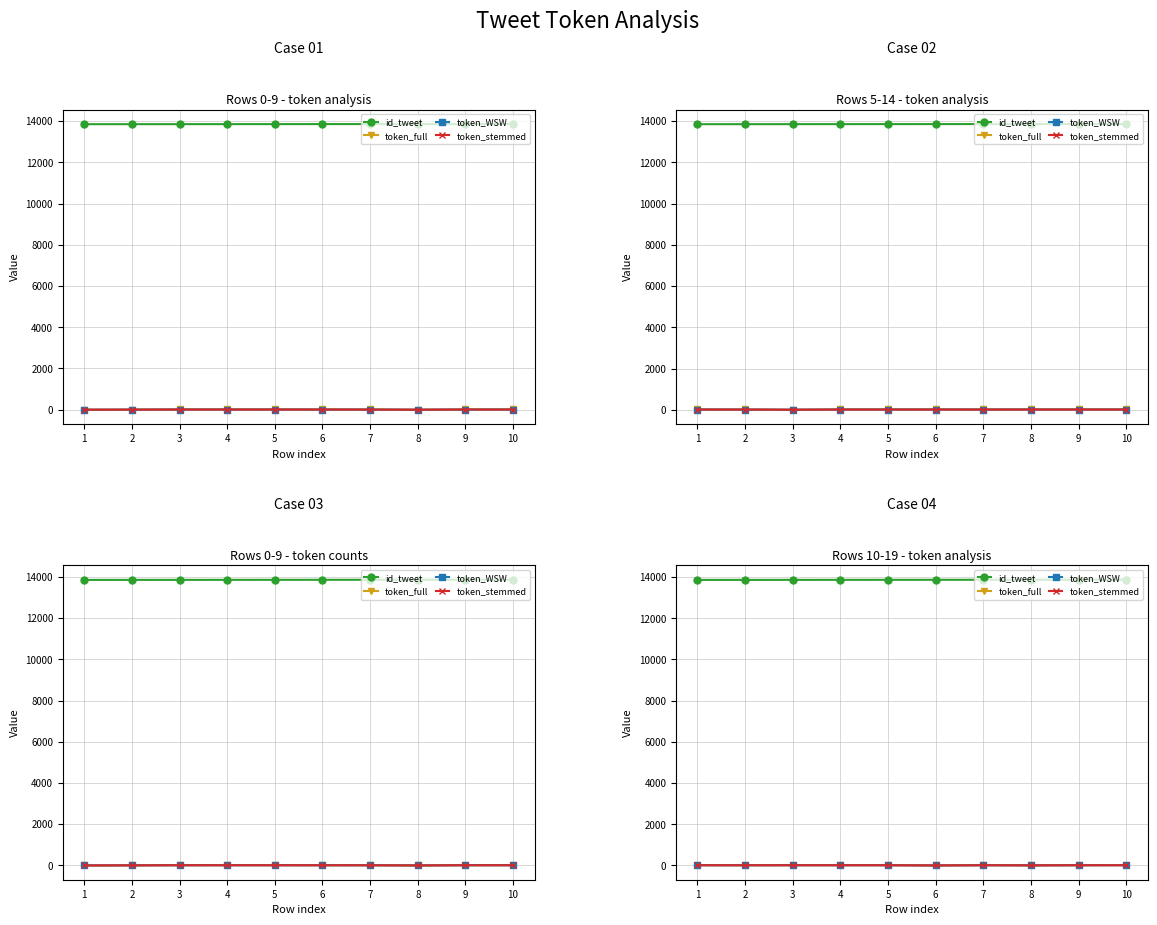

What is the sum of the token_stemmed values at 4 and 9?

18